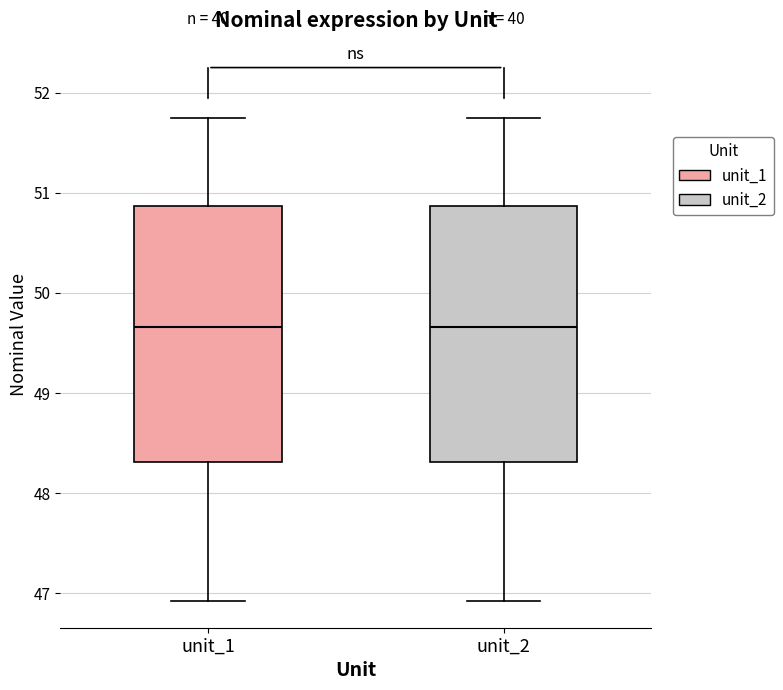

Where is the upper edge of the box for unit_2 on the y-axis? The values are not printed on the chart, so give them approximately, as read against the axis.

50.9